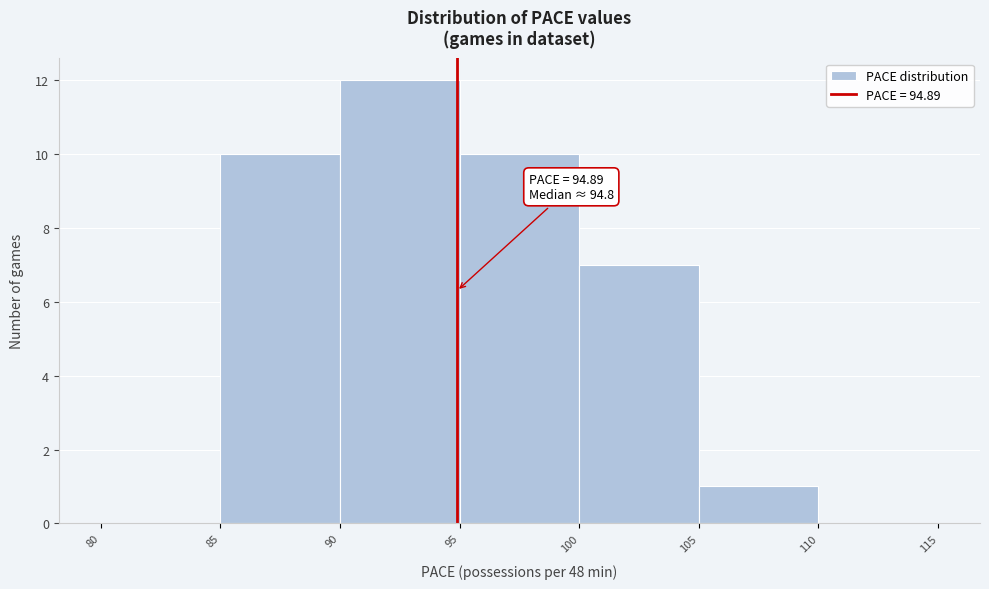

Over which range of the x-axis is the bar tallest?

90 to 95